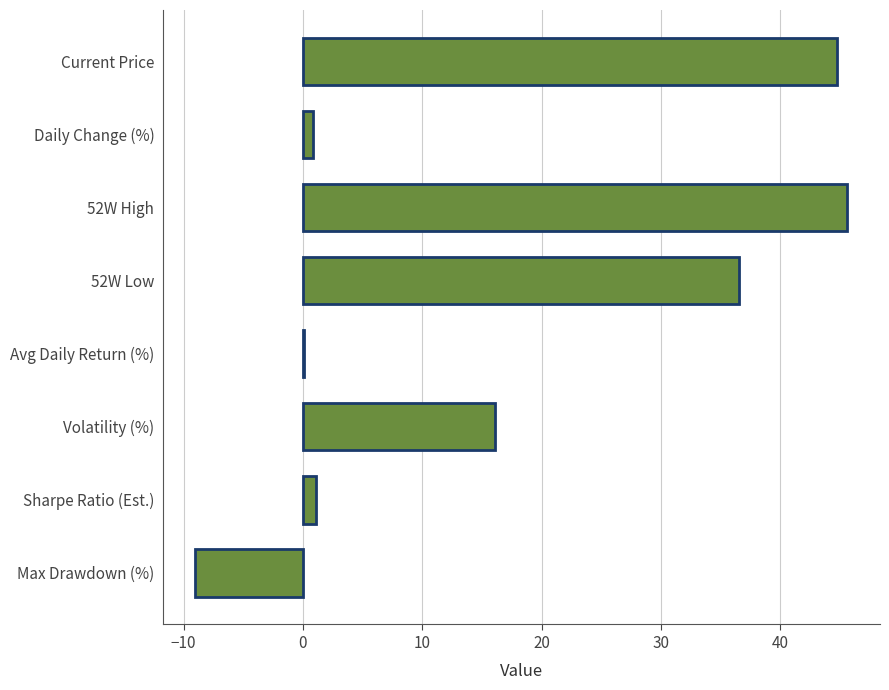

Which has a higher value, Sharpe Ratio (Est.) or Current Price?

Current Price